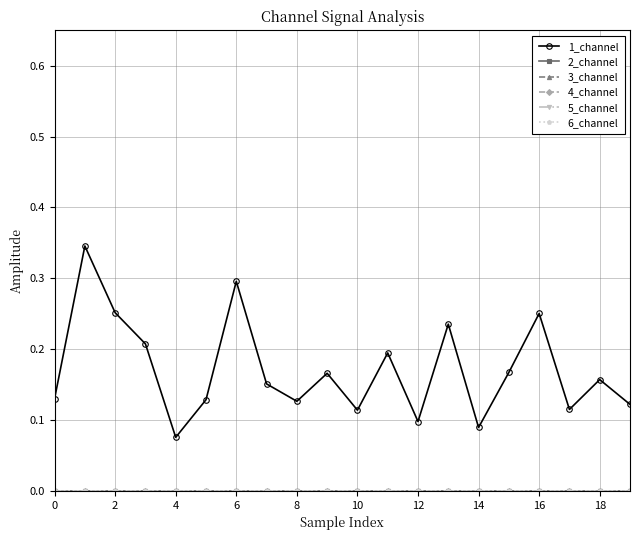

How many lines are shown in the chart?

6